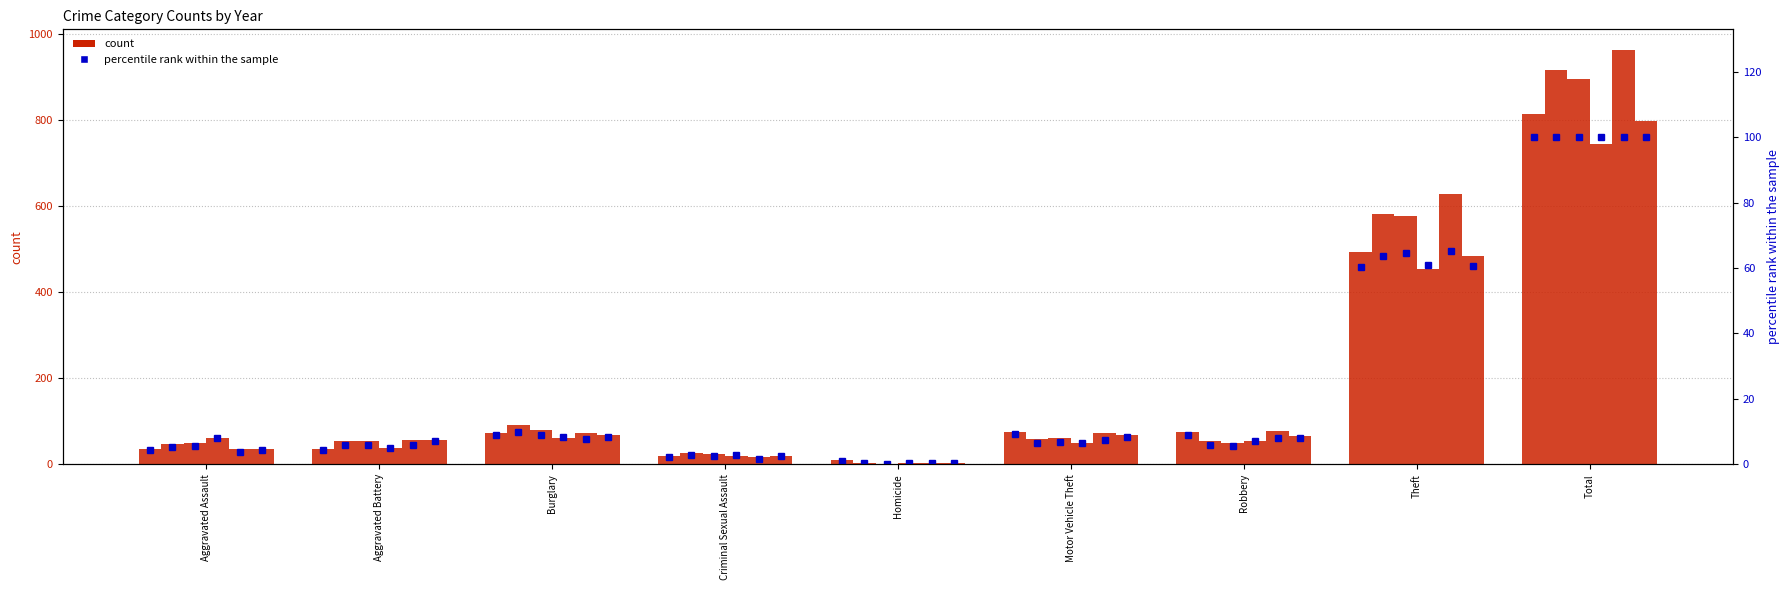

At which label does 2015 %rank first exceed 8?

Burglary